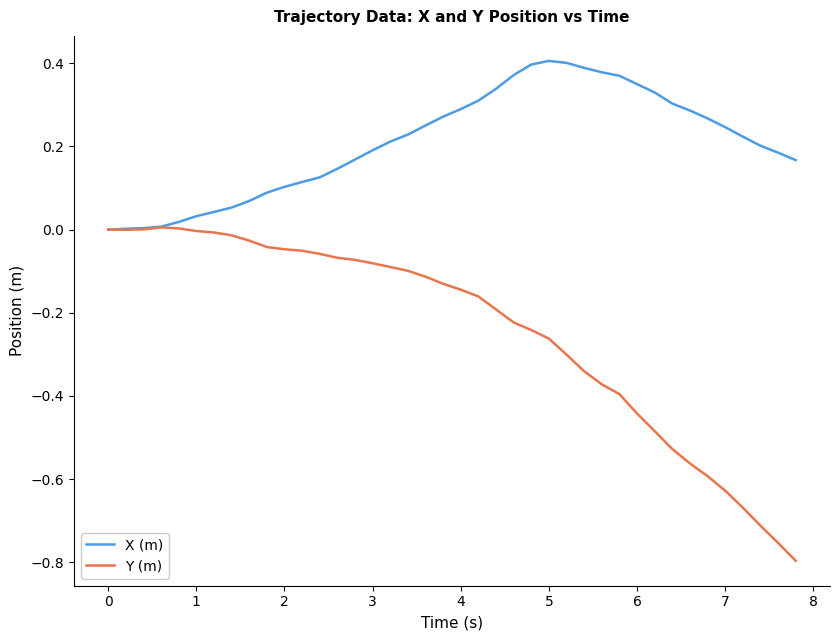

How many categories are shown in the chart?

40